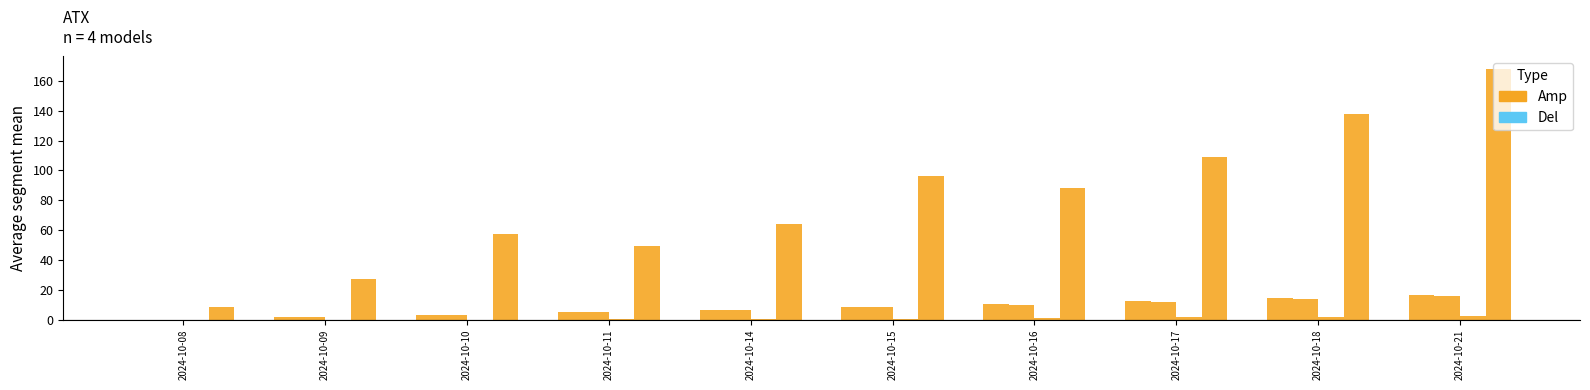

What are all the series names shown in the legend?

Amp, Del